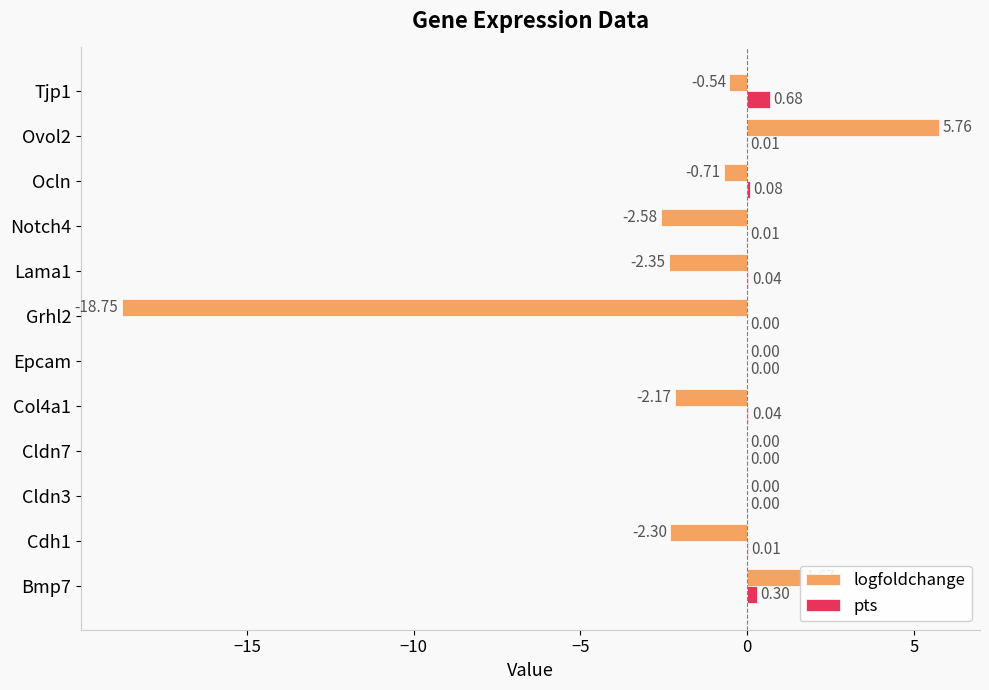

What is the total value across all series at Ocln?

-0.6